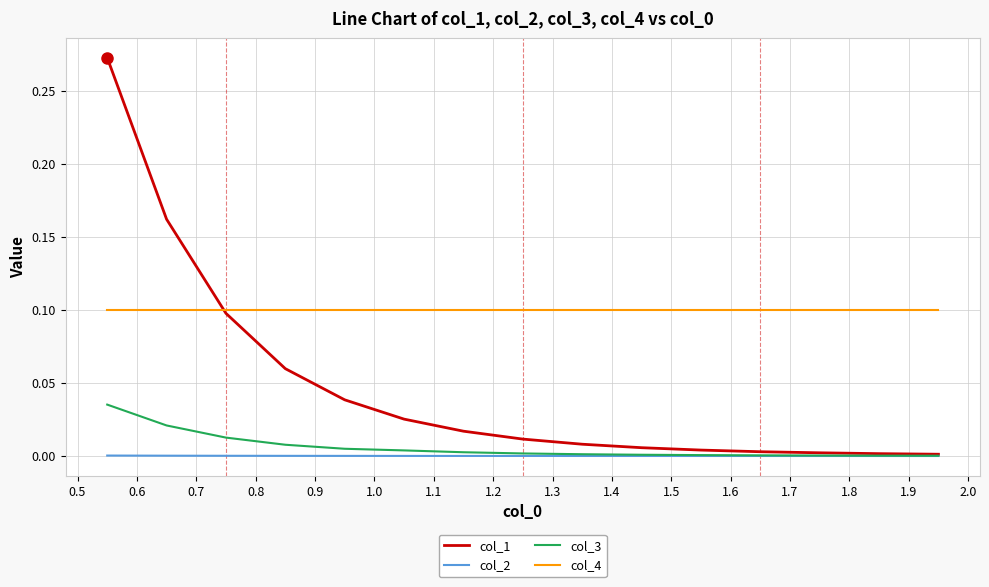

Count the number of categories in the chart.

15